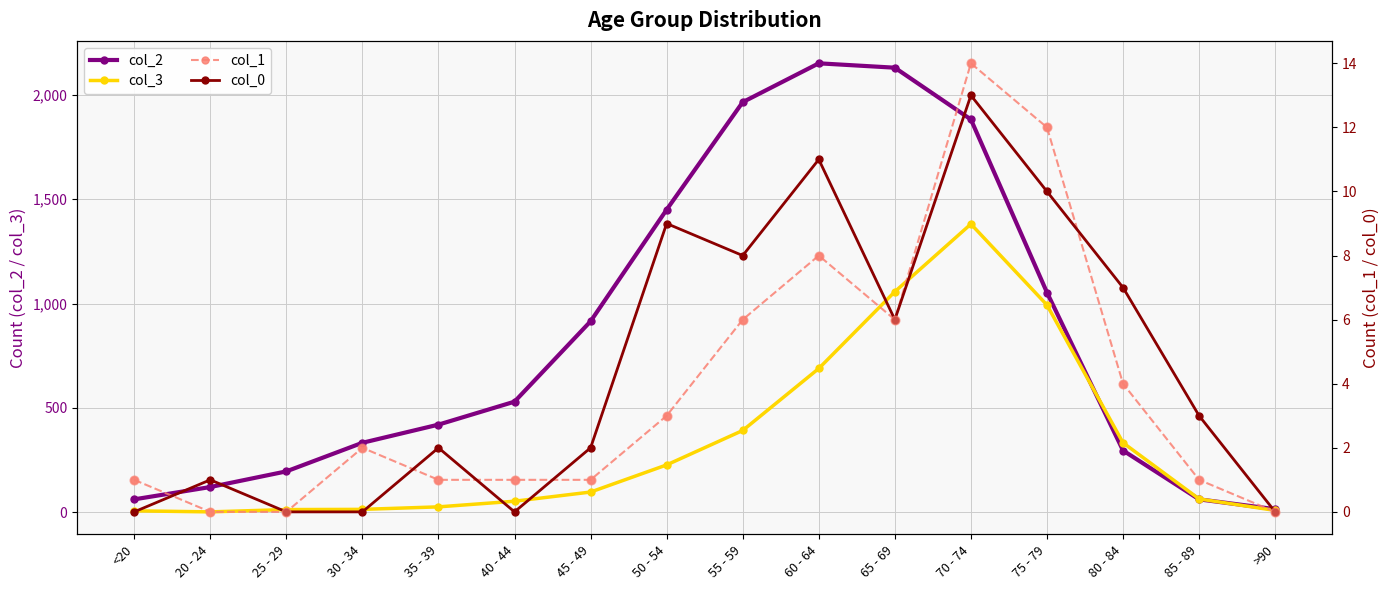

What is the total value across all series at 25 - 29?

209